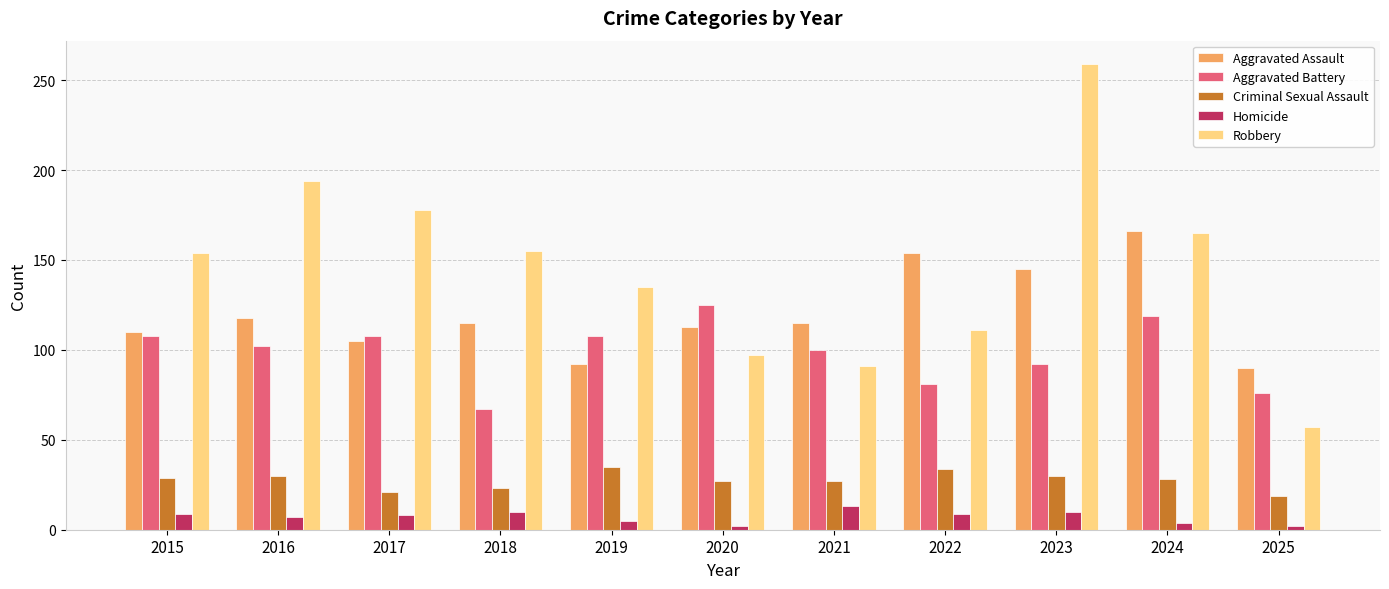

At how many categories does at least one series exceed 117?

9